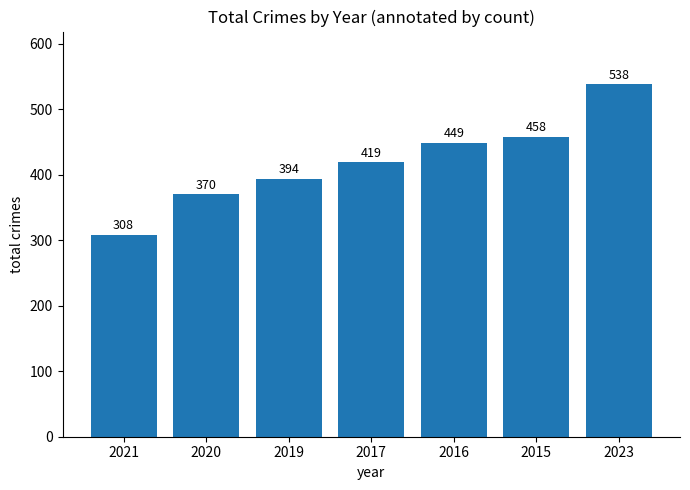

What is the average value?

419